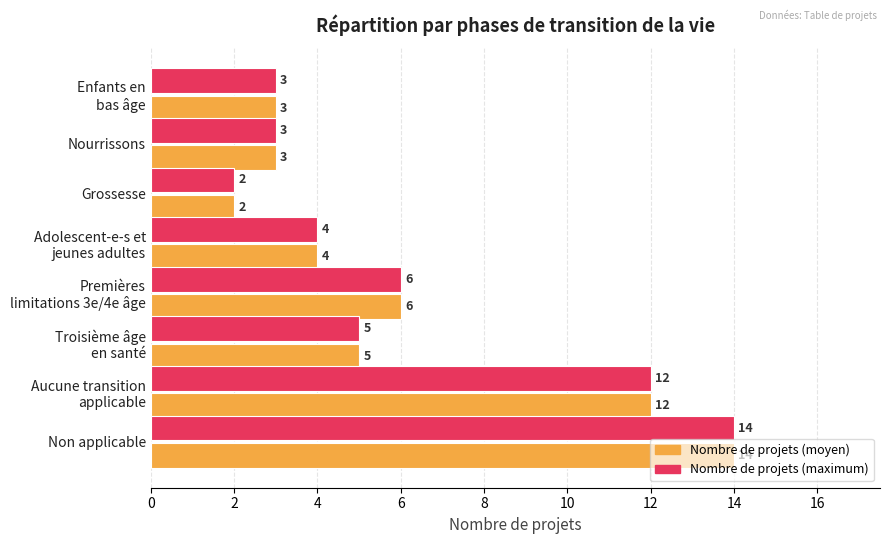

What is the total value across all series at Non applicable?

28